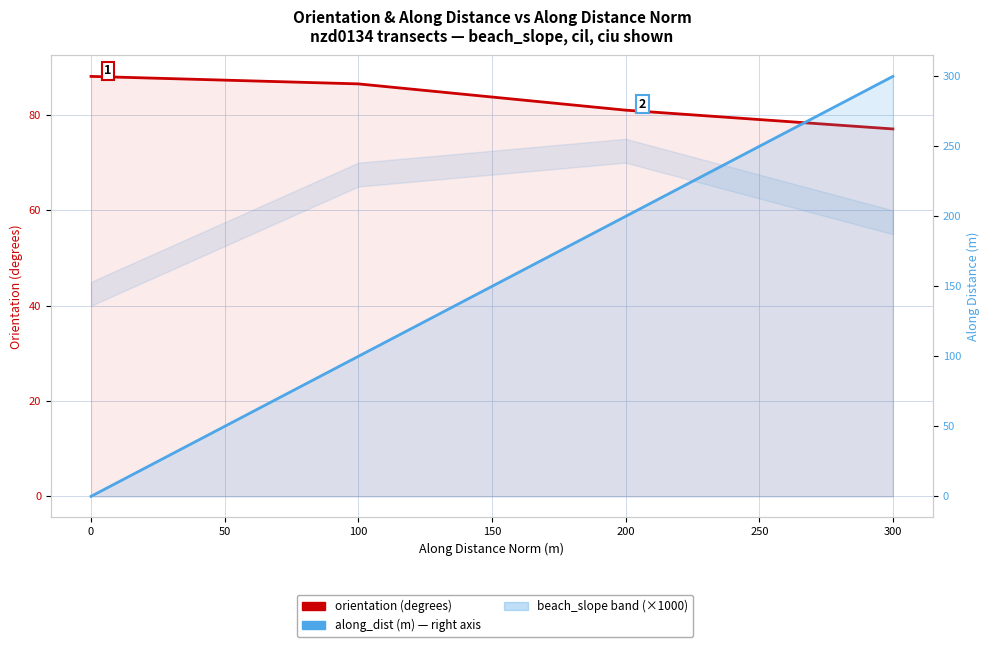

Which has a higher value, 50 or 100?

50